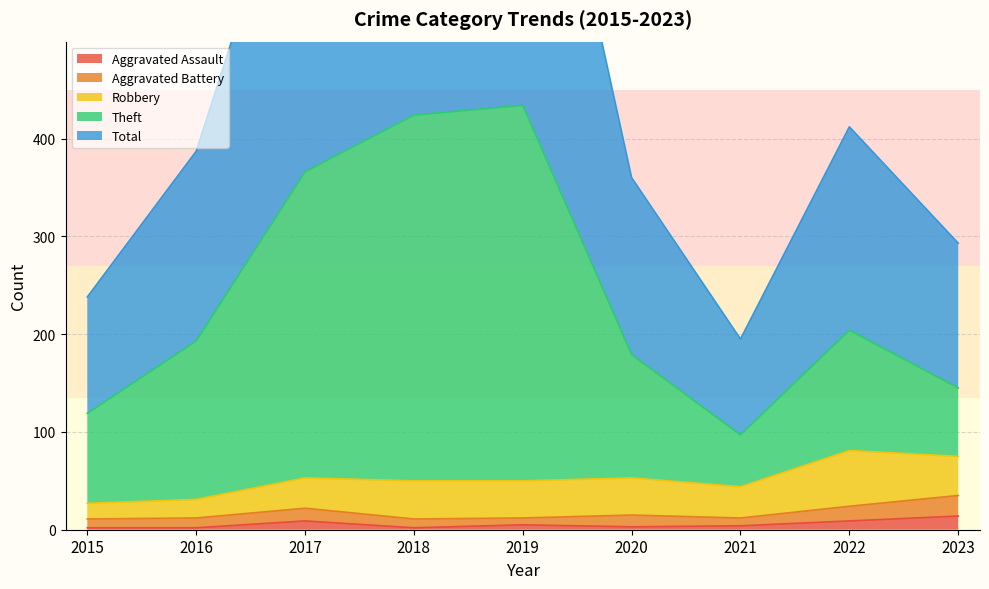

Is it true that Aggravated Assault equals 3 at 2020?

True